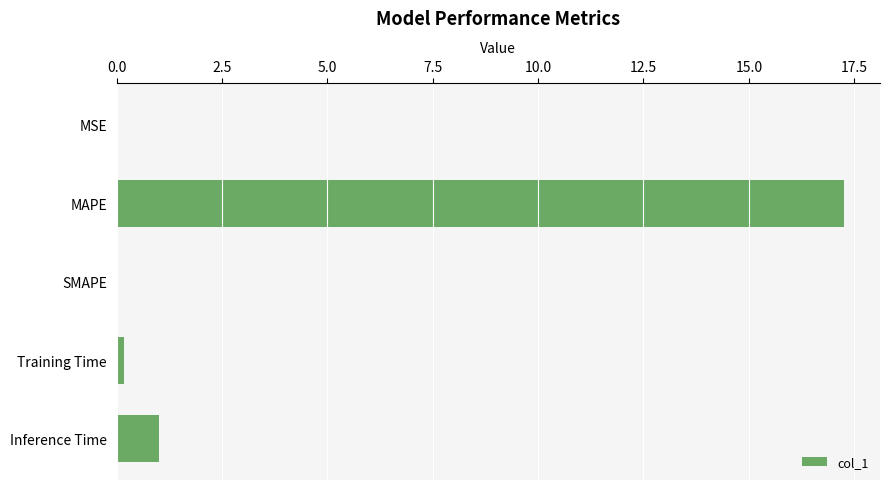

Which category has the highest value across all series?

MAPE